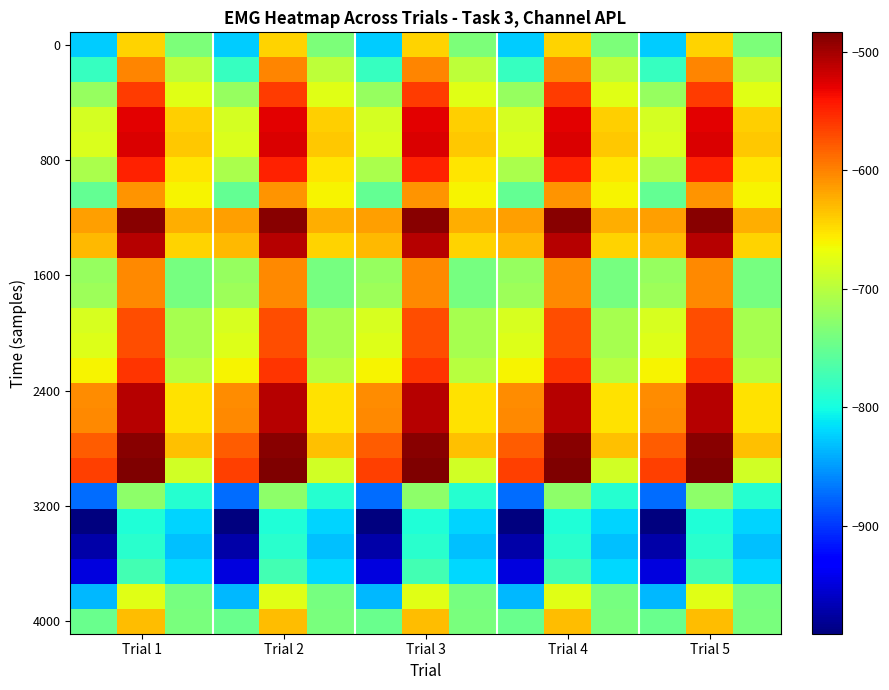

At which category is the sum across all series the highest?

Trial 1